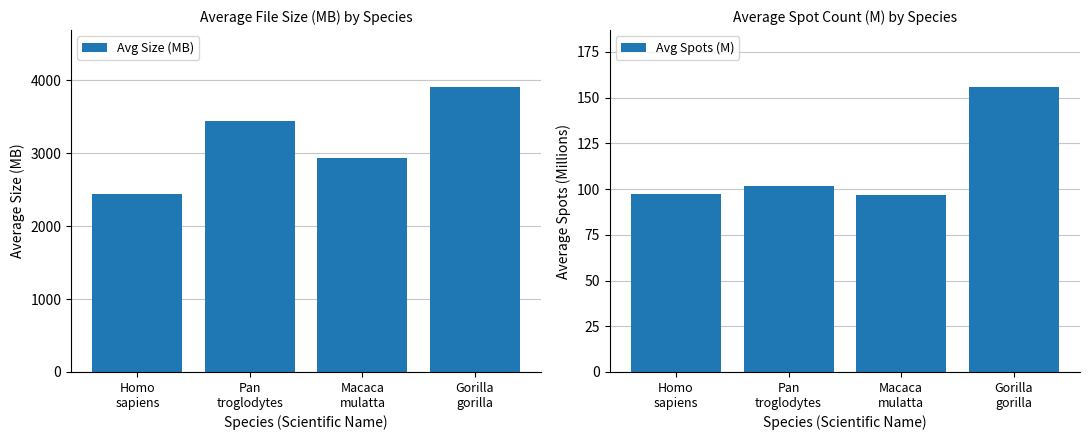

Which series has the largest range (max minus min)?

Avg Size (MB)